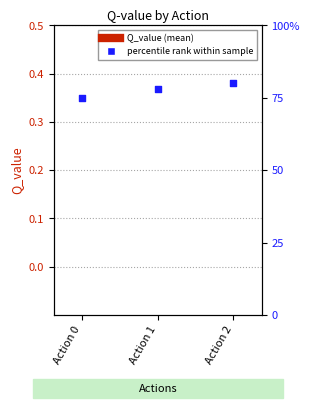

What are all the series names shown in the legend?

Q_value (mean), percentile rank within sample